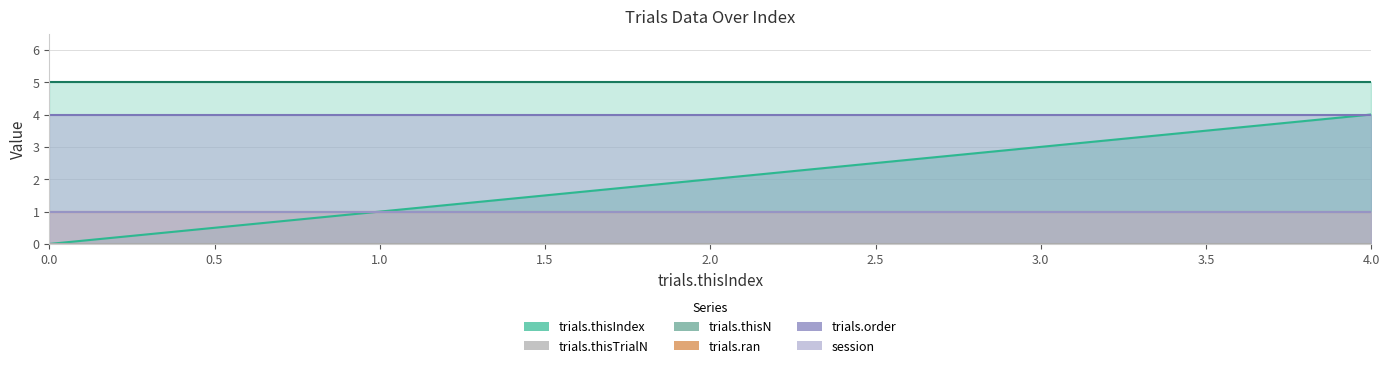

Reading left to right, list all the values displayed in this chart.

trials.thisIndex: 0=0	1=1	2=2	3=3	4=4
trials.thisTrialN: 0=0	1=0	2=0	3=0	4=0
trials.thisN: 0=5	1=5	2=5	3=5	4=5
trials.ran: 0=1	1=1	2=1	3=1	4=1
trials.order: 0=4	1=4	2=4	3=4	4=4
session: 0=1	1=1	2=1	3=1	4=1